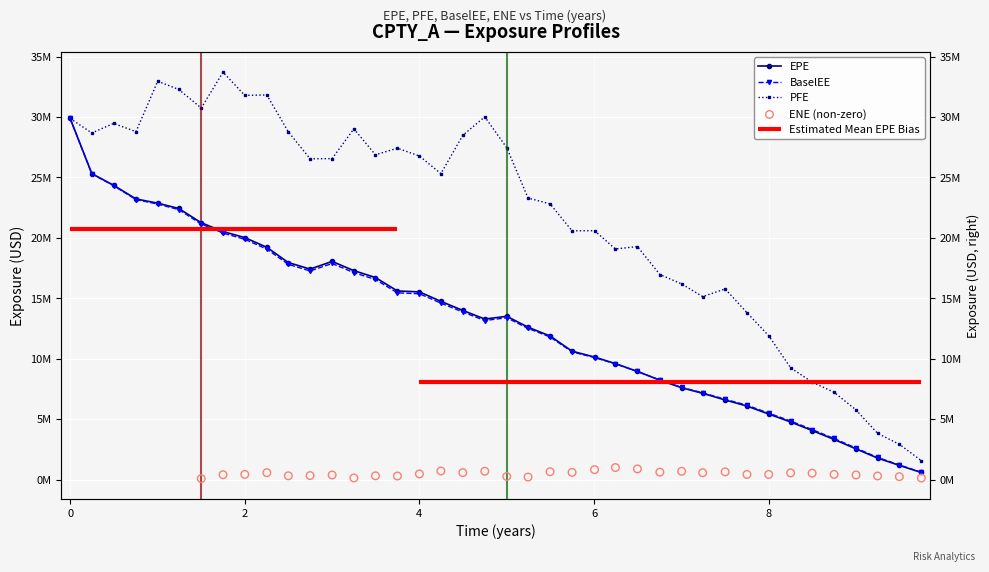

Which series reaches the maximum Y coordinate?

PFE